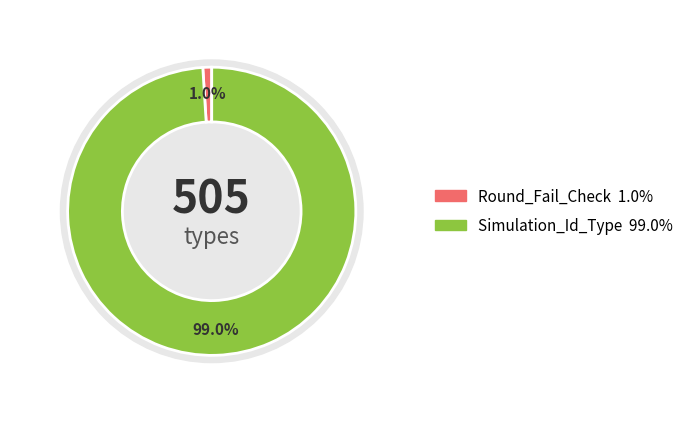

To the nearest percent, what is the average slice percentage?

50%